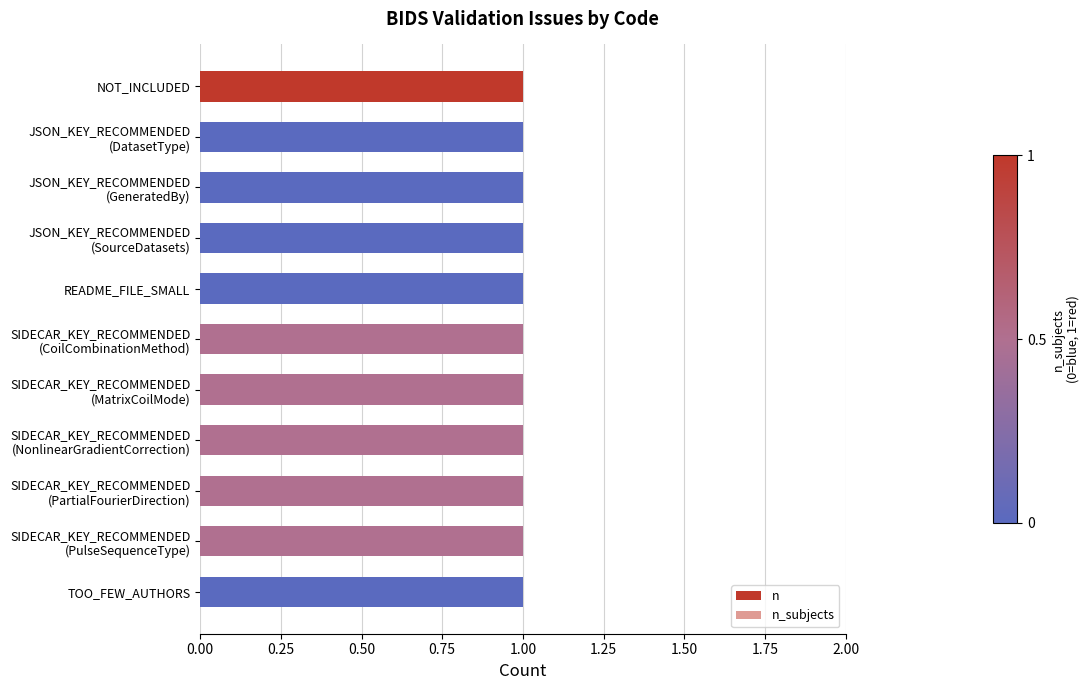

How many groups of bars are there?

11